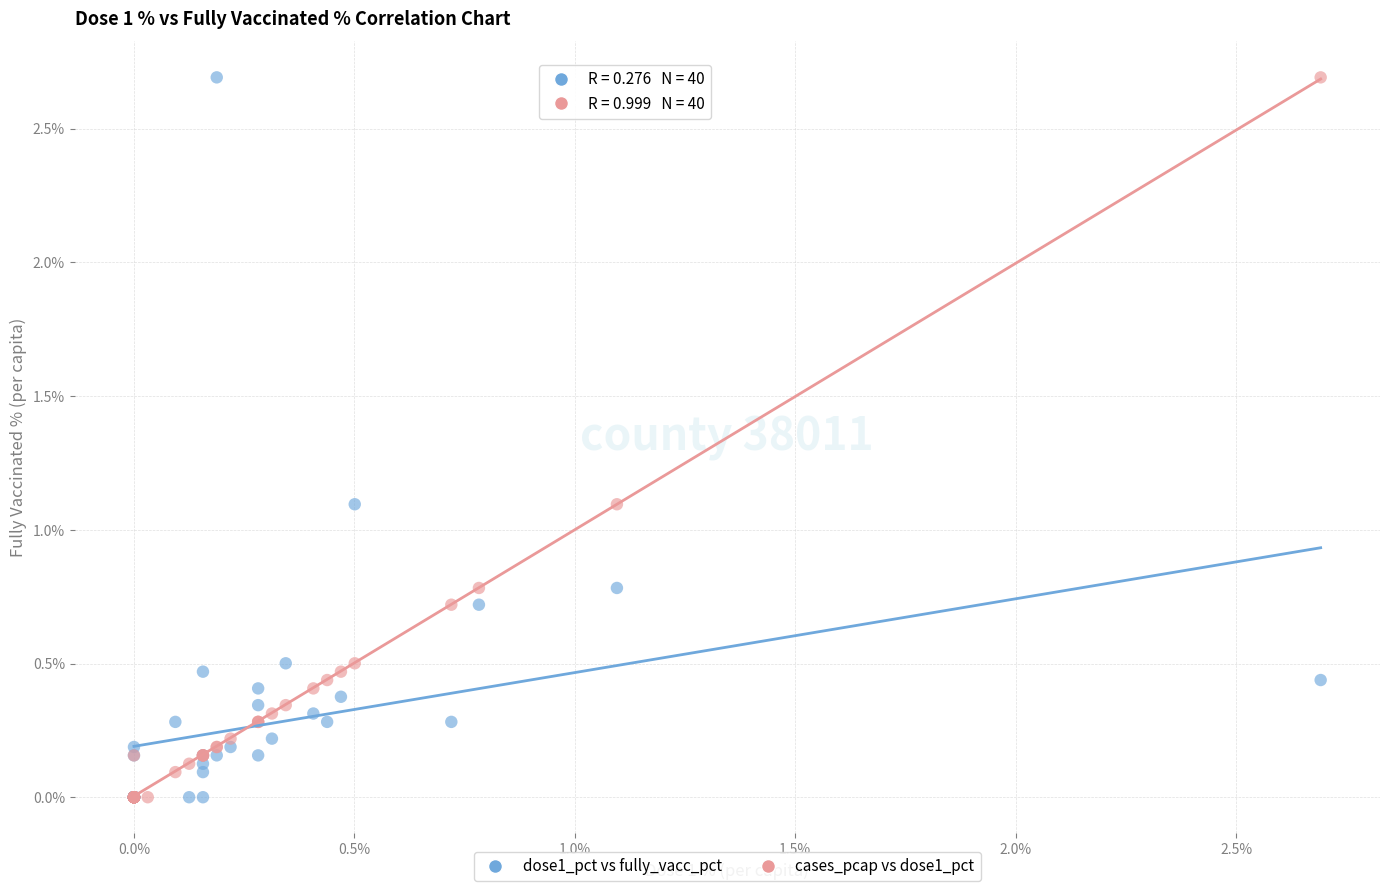

What are all the series names shown in the legend?

dose1_pct vs fully_vacc_pct, cases_pcap vs dose1_pct